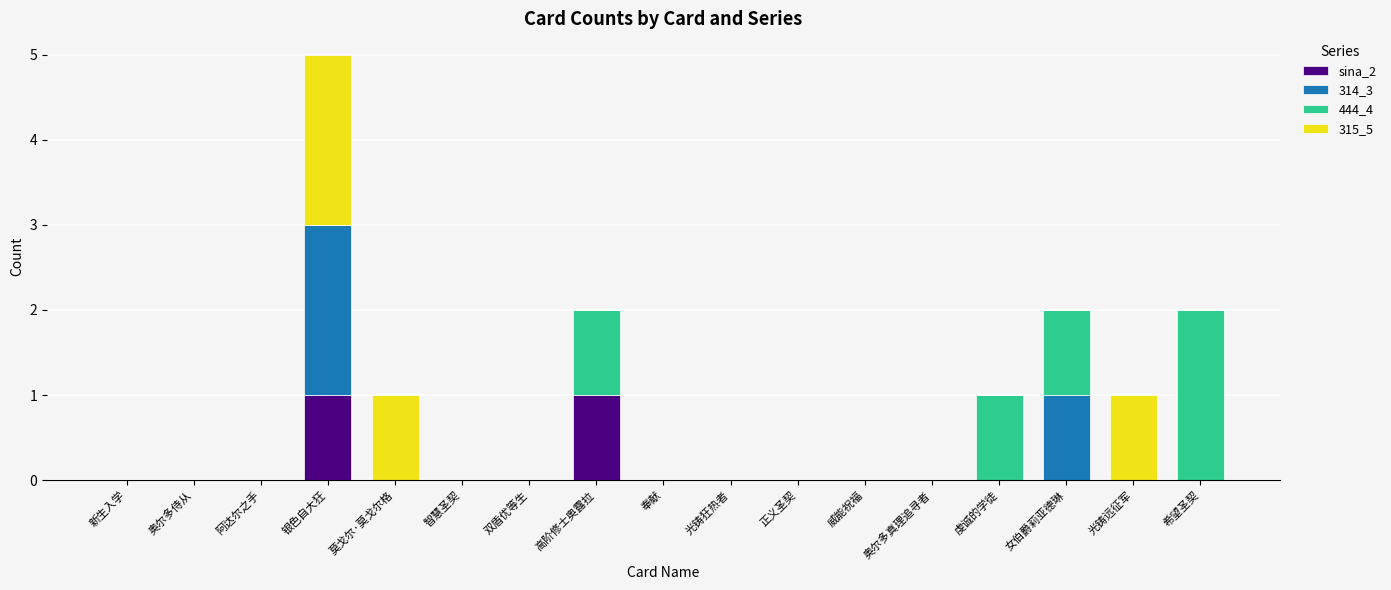

At which category is the sum across all series the highest?

银色自大狂